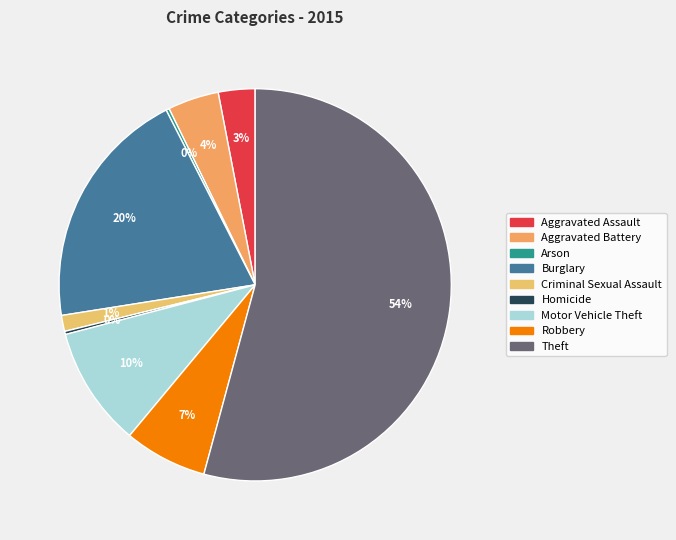

True or false: Burglary accounts for 34% of the total.

False